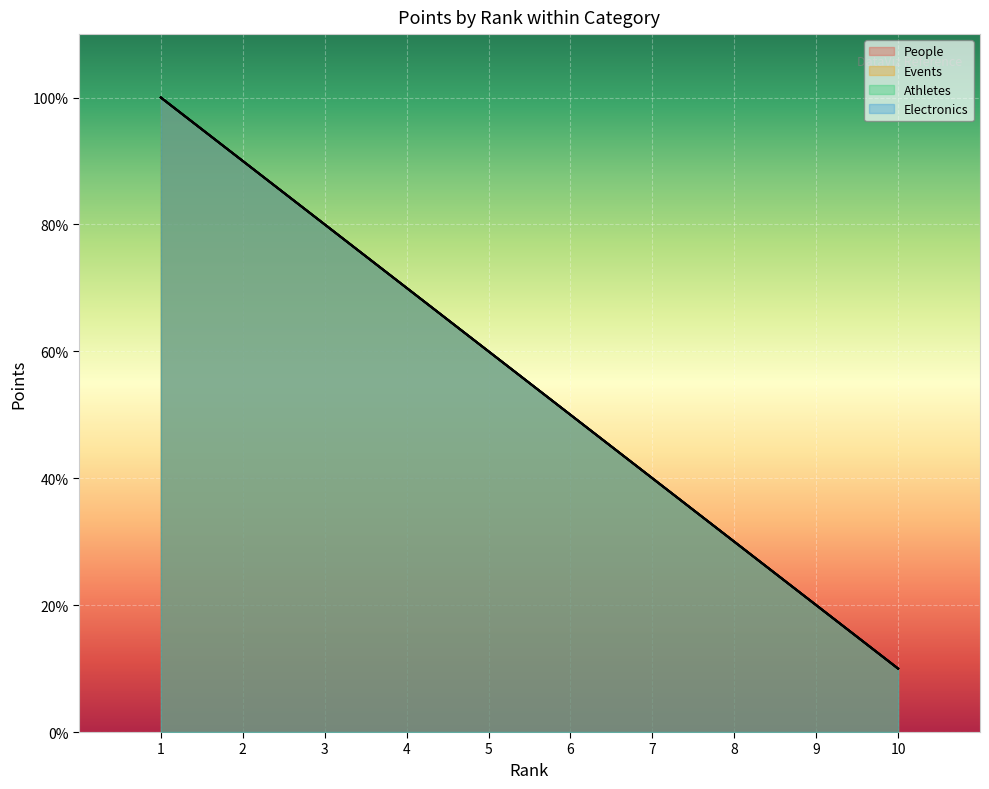

True or false: Electronics has a value of 1 at 10.

False